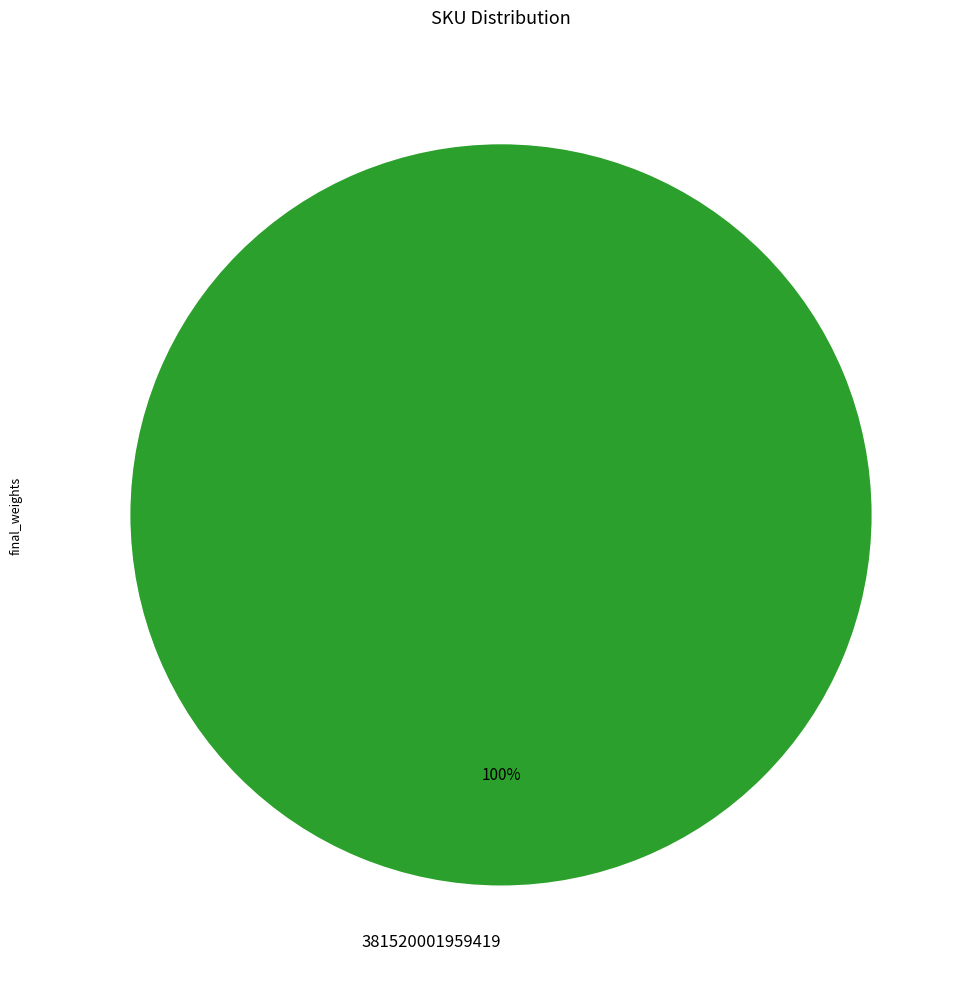

Rank the categories by value from highest to lowest.

381520001959419